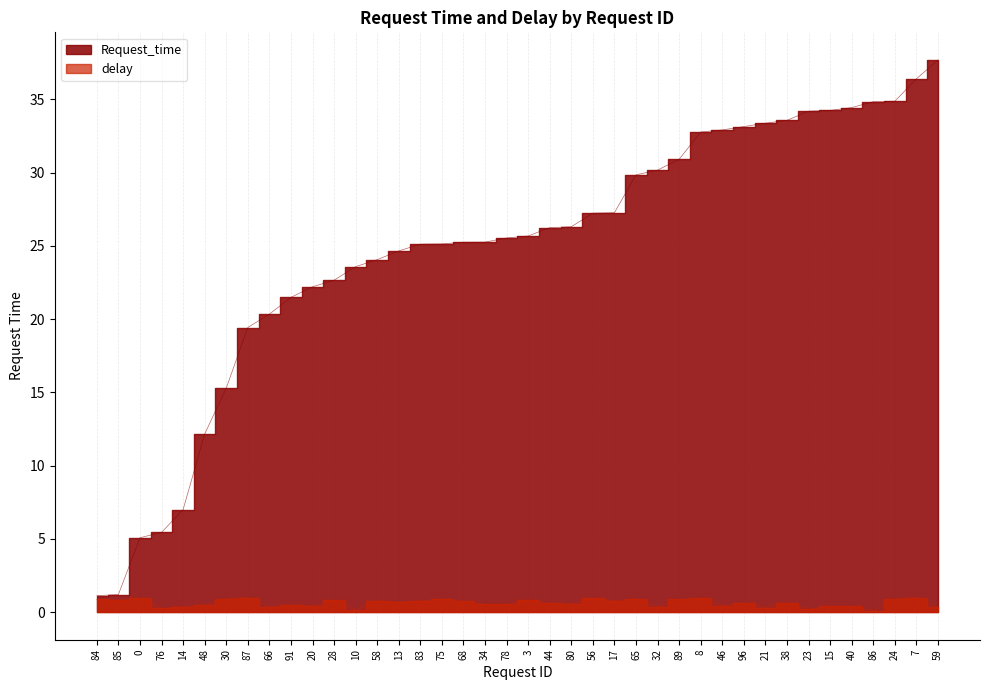

List the labels in order of Request_time value, largest first.

59, 7, 24, 86, 40, 15, 23, 38, 21, 96, 46, 8, 89, 32, 65, 17, 56, 80, 44, 3, 78, 34, 68, 75, 83, 13, 58, 10, 28, 20, 91, 66, 87, 30, 48, 14, 76, 0, 85, 84